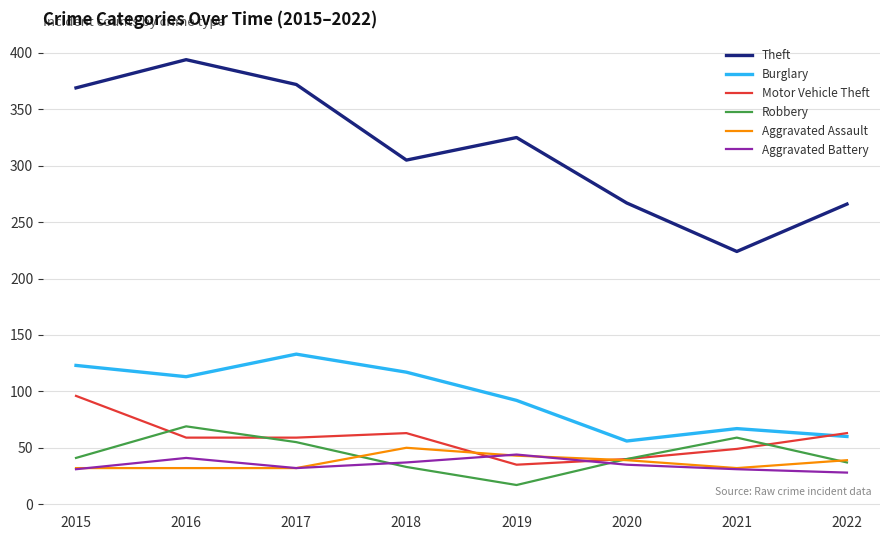

What is the total value across all series at 2016?

708